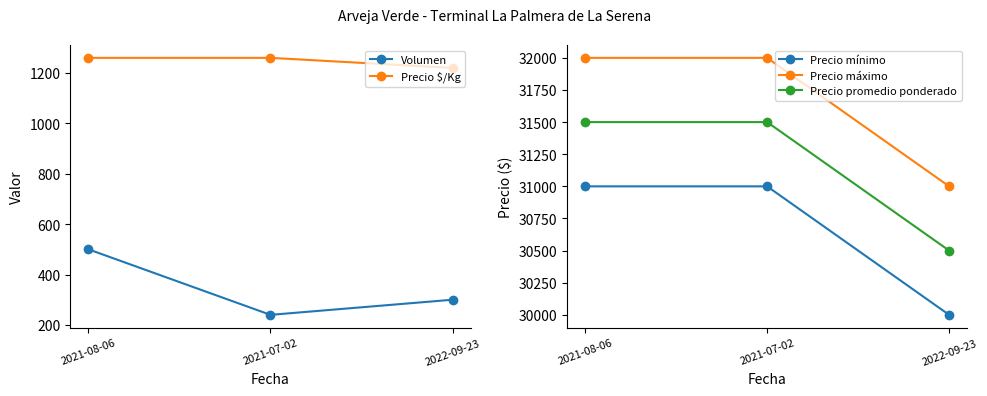

How many lines are shown in the chart?

5